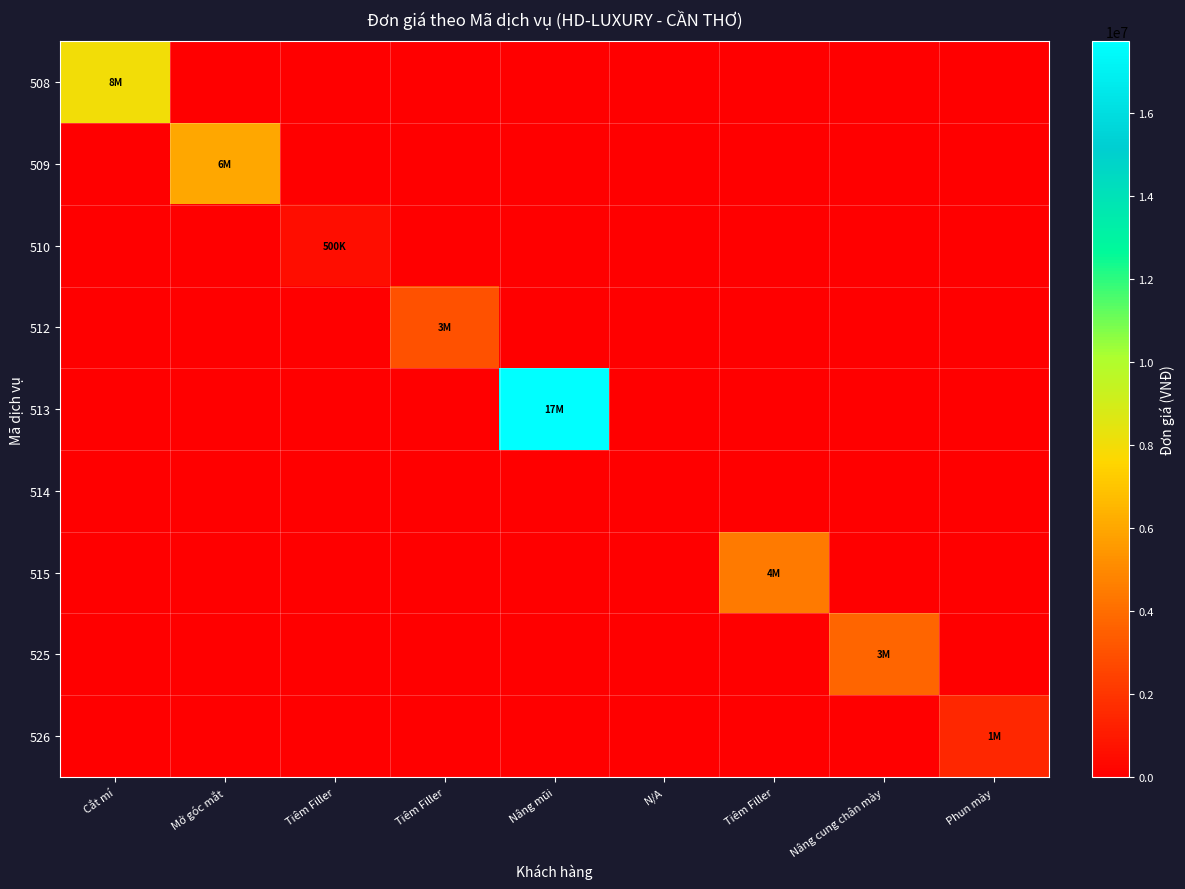

Which label corresponds to the largest value in the chart?

Nâng mũi